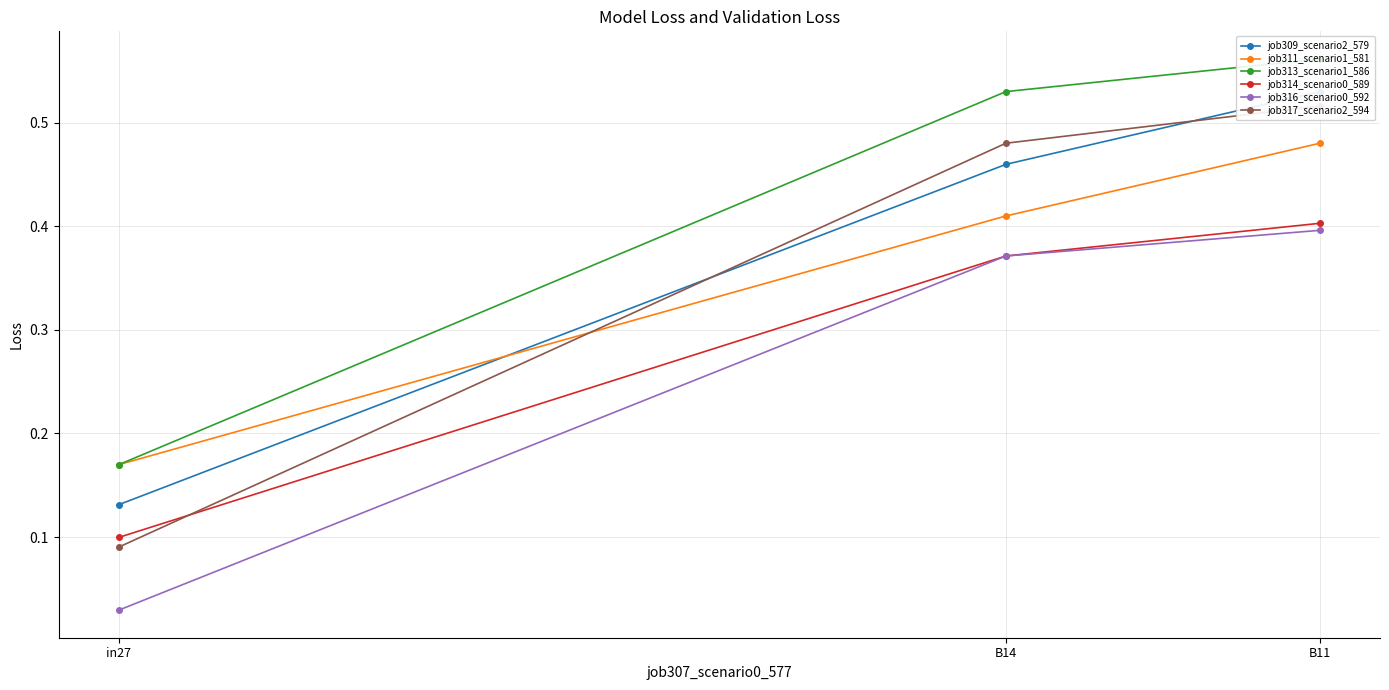

The job313_scenario1_586 series shows 0.2 at in27. True or false?

True